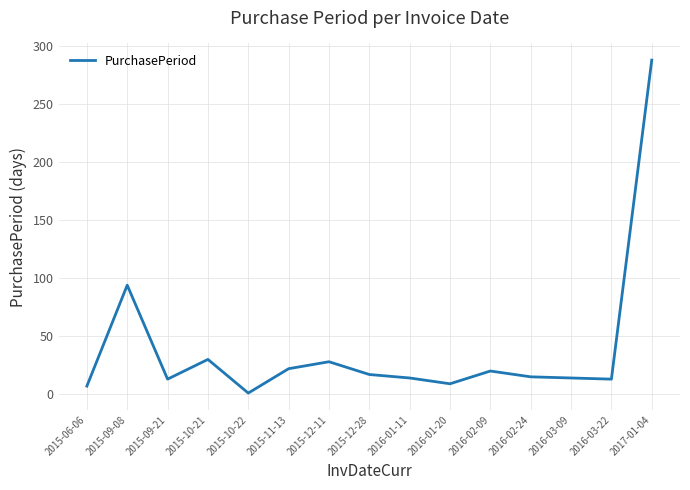

At which category does the chart reach its peak across all series?

2017-01-04